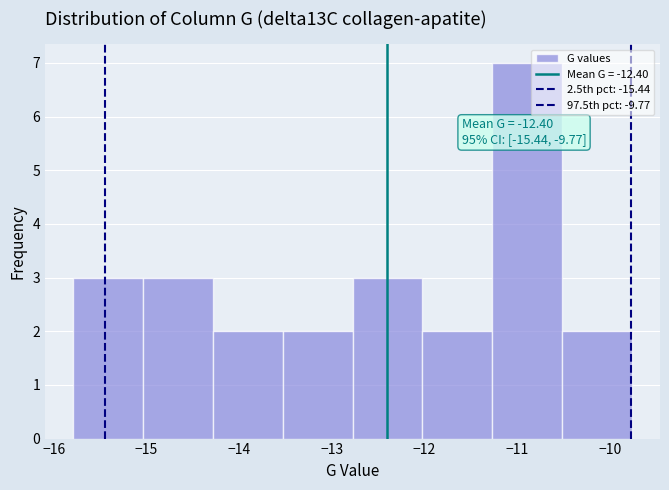

Over which range of the x-axis is the bar tallest?

-11.3 to -10.5